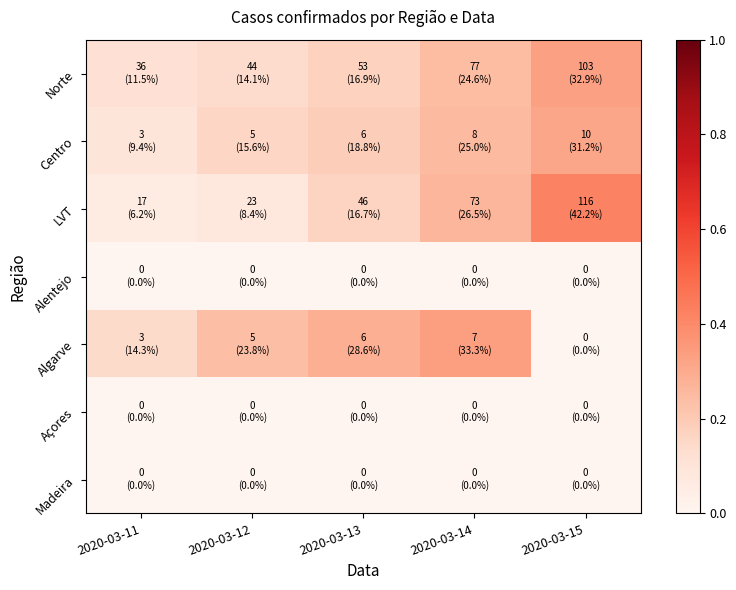

Which has a higher value, 2020-03-11 or 2020-03-12?

2020-03-12